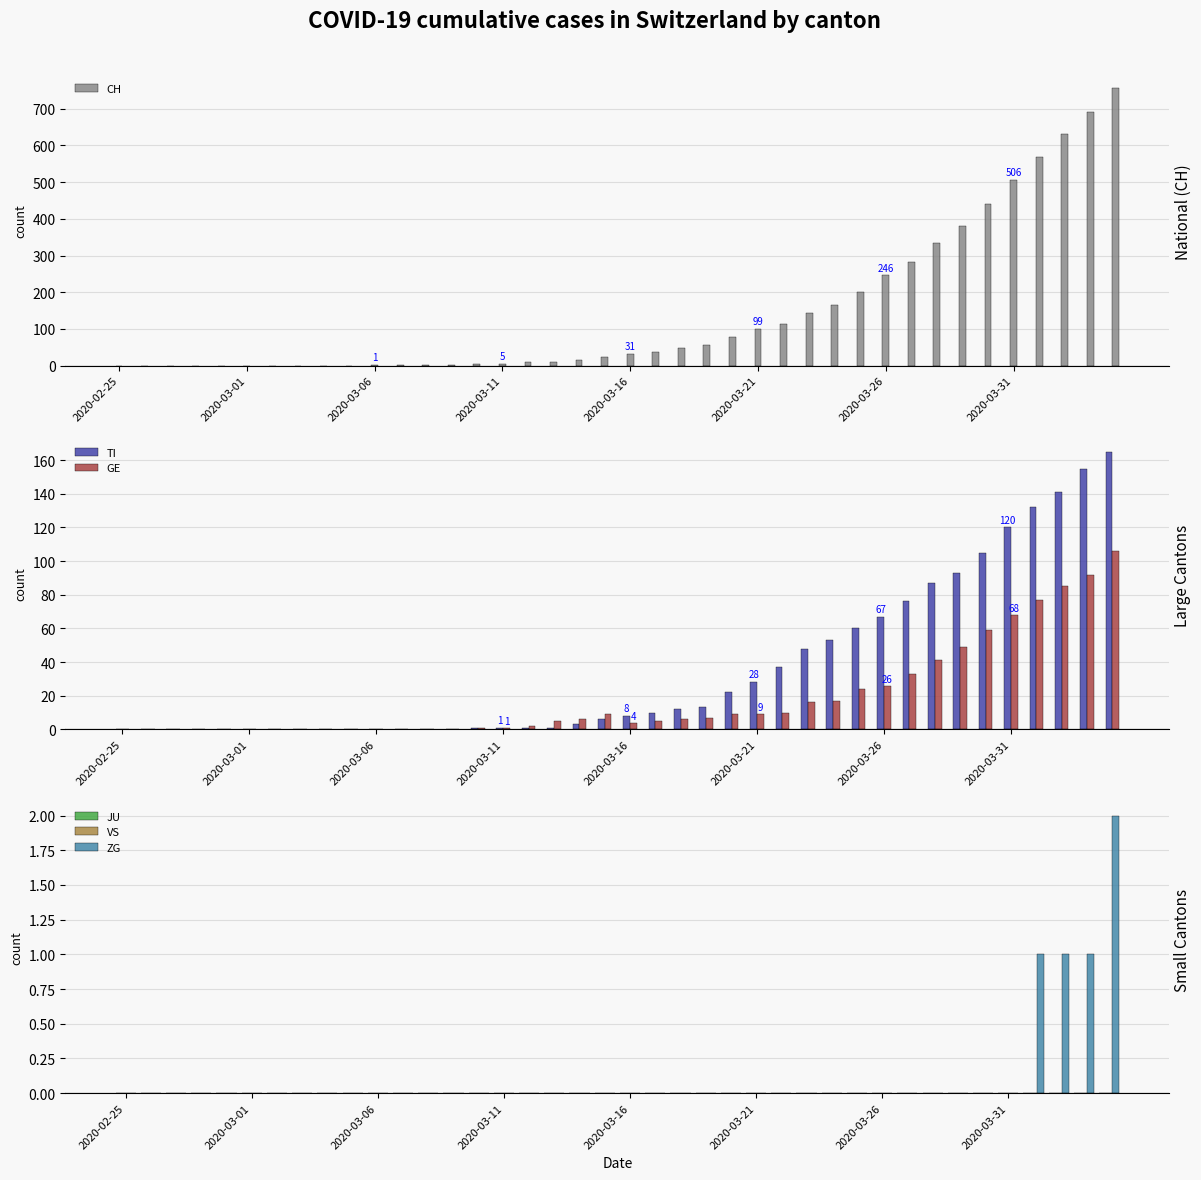

Is it true that TI equals 67 at 2020-03-26?

True